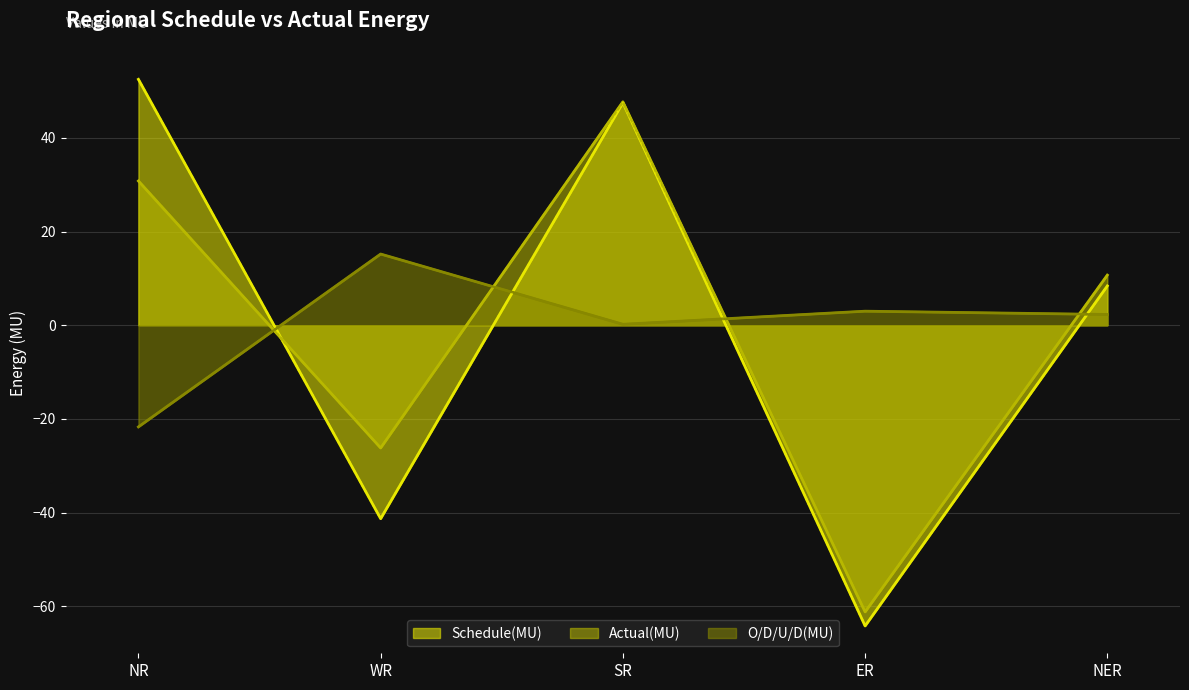

At how many categories does at least one series exceed 14?

3